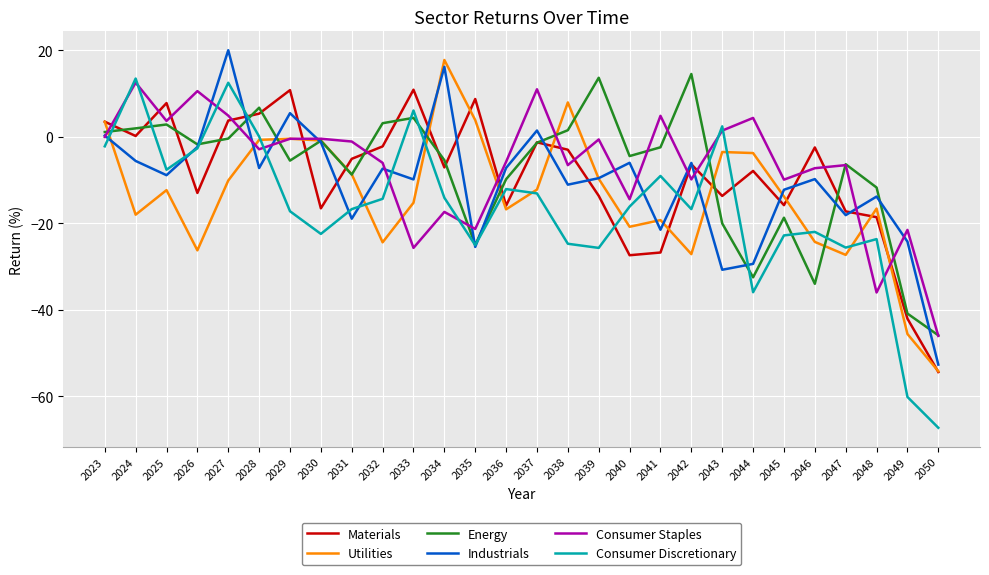

Which label corresponds to the largest value in the chart?

2027